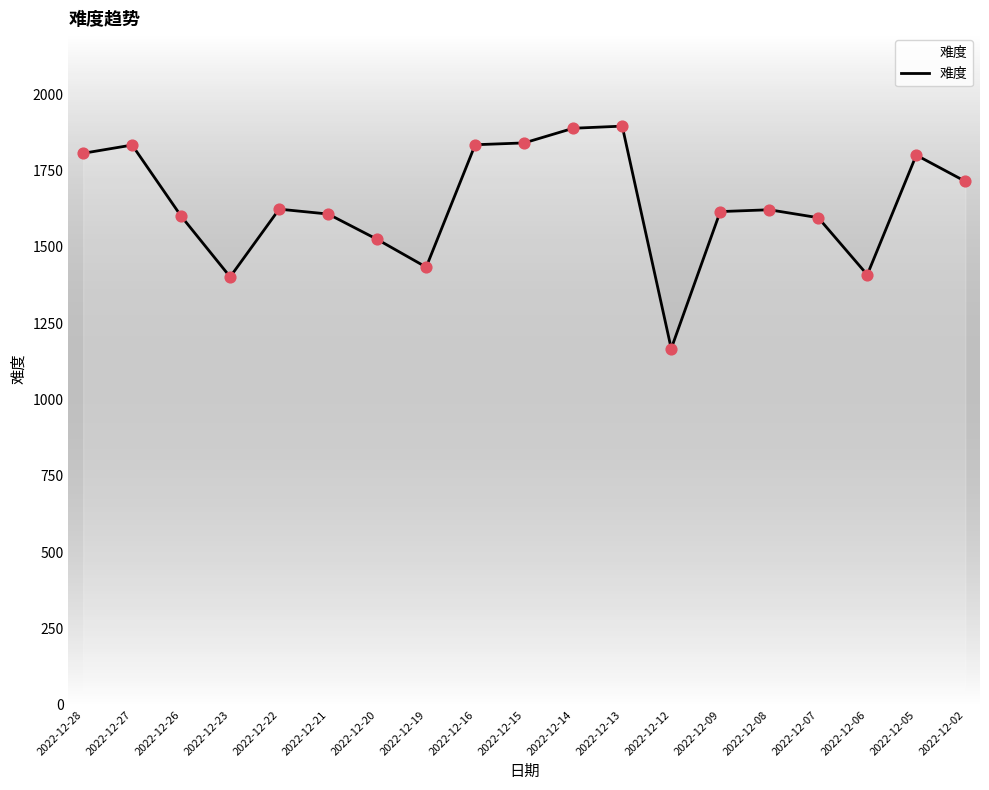

What is the change in value from 2022-12-23 to 2022-12-15?

+439